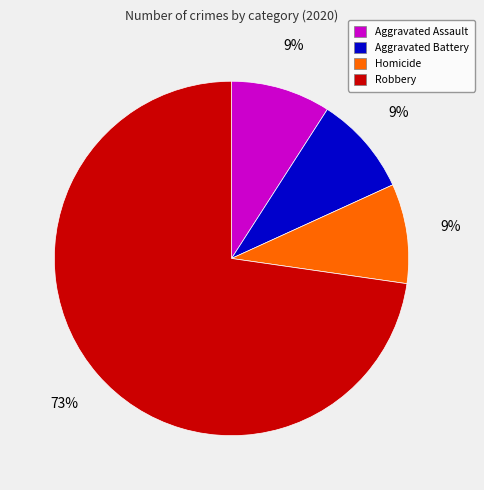

Is there a majority slice in this chart?

Yes